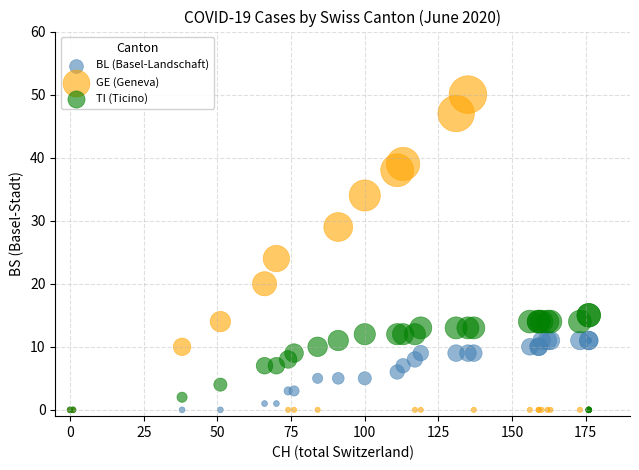

In the GE (Geneva) series, what Y value is closest to 25?

24